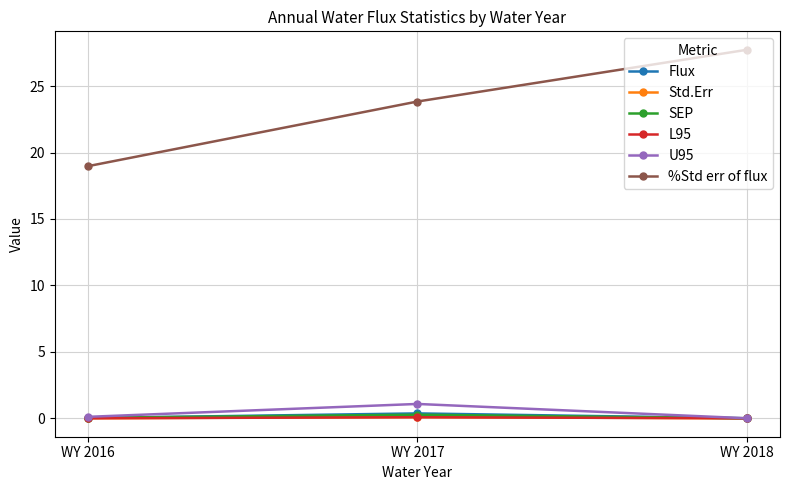

At how many categories does at least one series exceed 6?

3